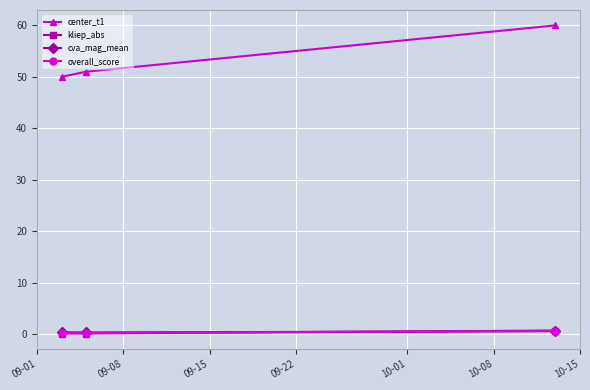

What is the highest value of the center_t1 series?

60.0